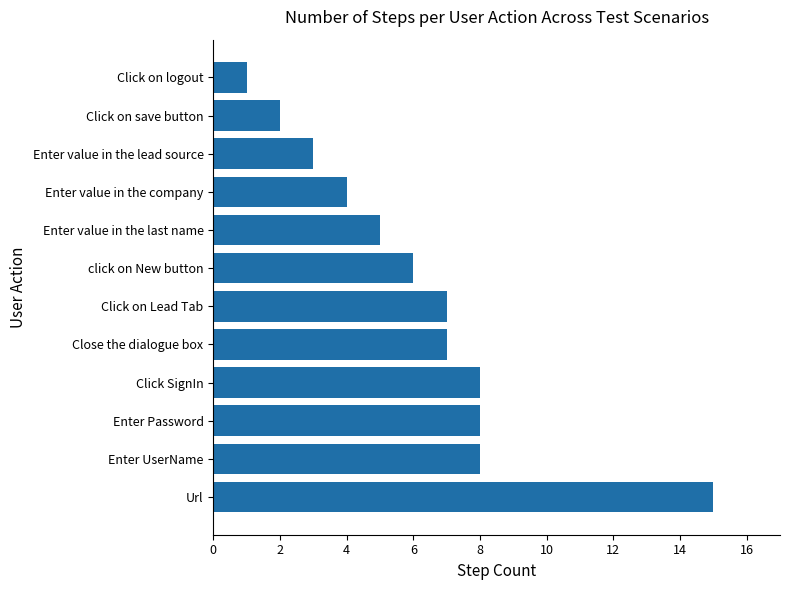

How many values are below 7?

6